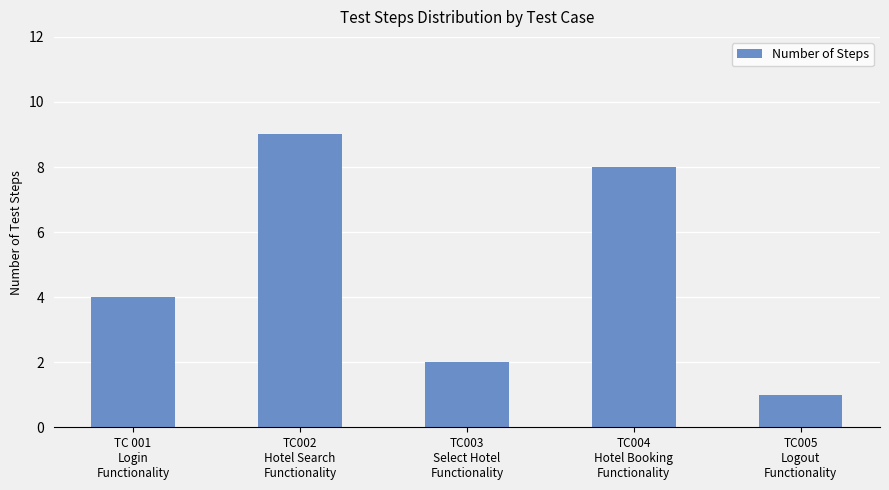

The chart shows a value of 0 at TC005
Logout
Functionality. True or false?

False